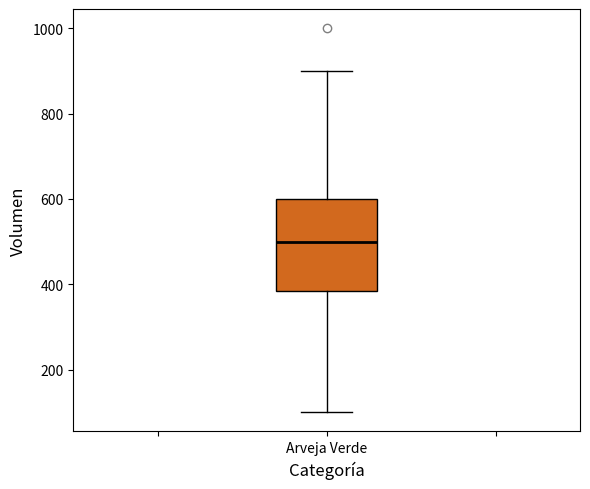

Where is the lower edge of the box for Arveja Verde on the y-axis? The values are not printed on the chart, so give them approximately, as read against the axis.

380